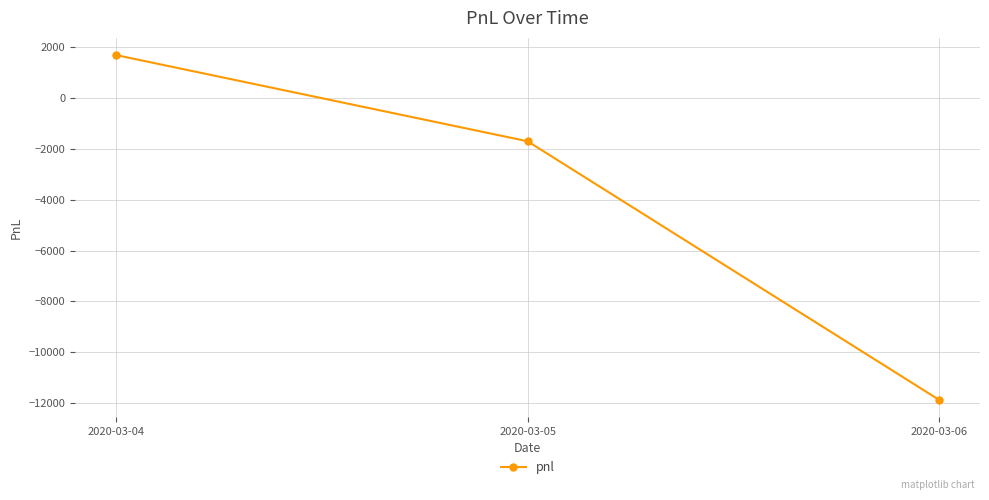

What is the smallest value displayed?

-11865